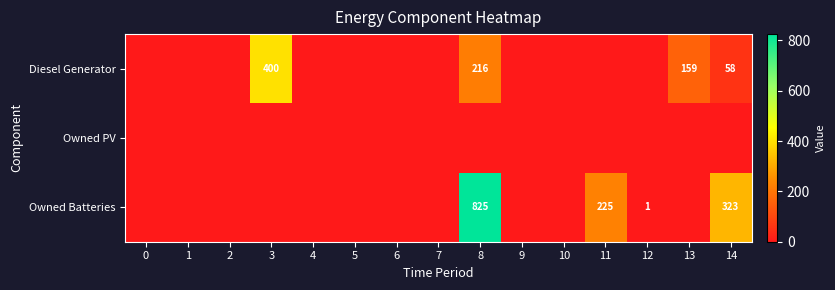

The value of Owned Batteries at 8 is 1090. True or false?

False